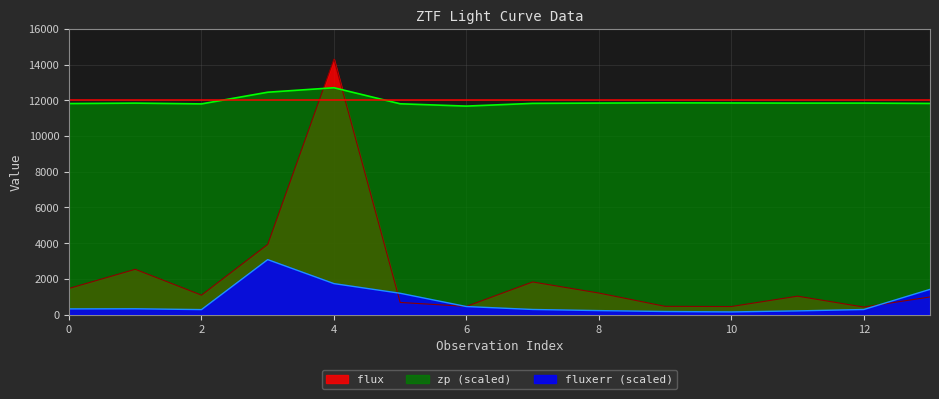

Is it true that flux equals 679.3 at 5?

True